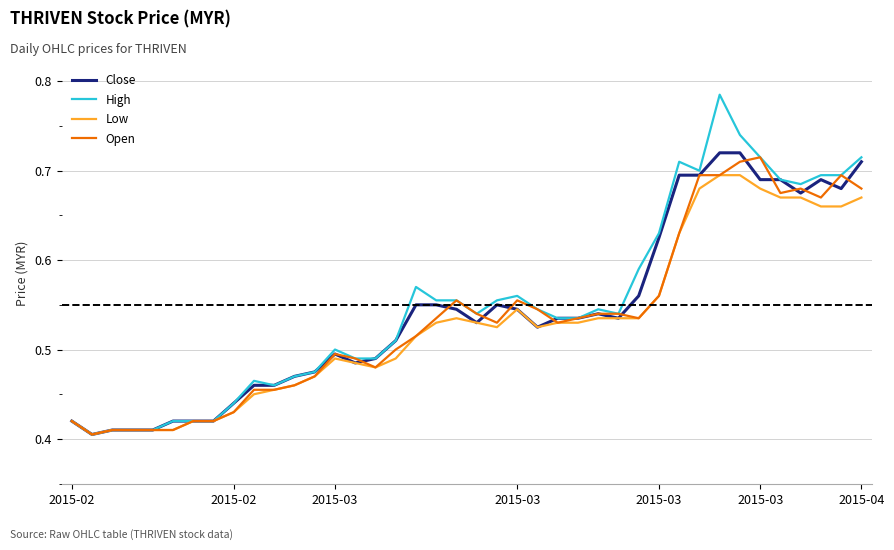

Which series has the largest range (max minus min)?

High